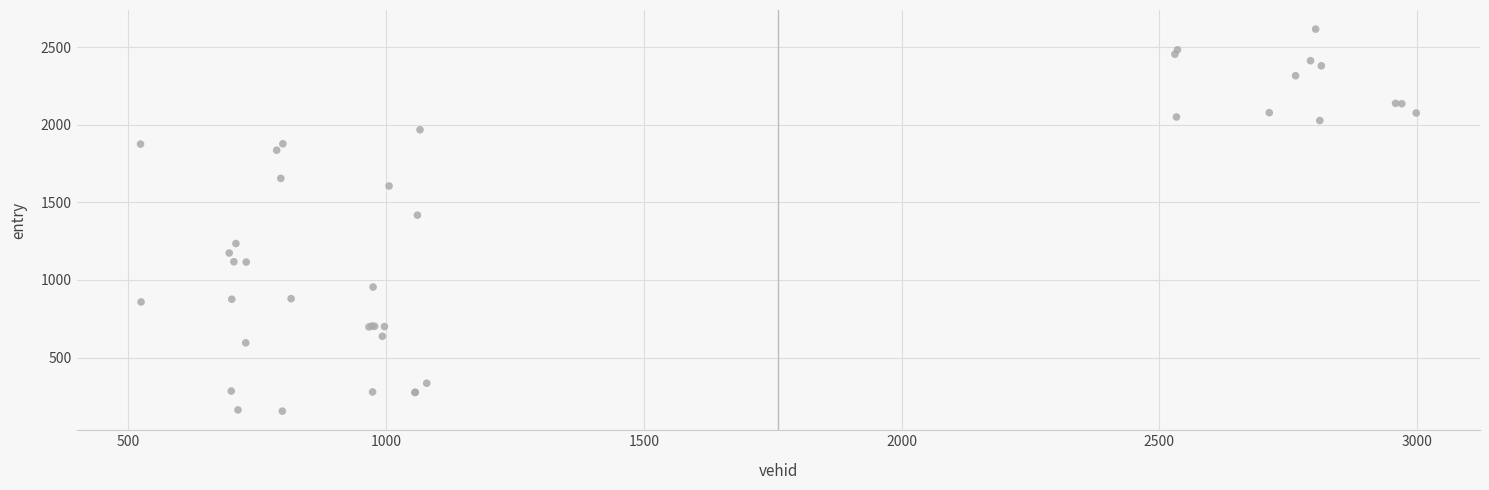

What Y value in the scatter plot is closest to 1385?

1417.4